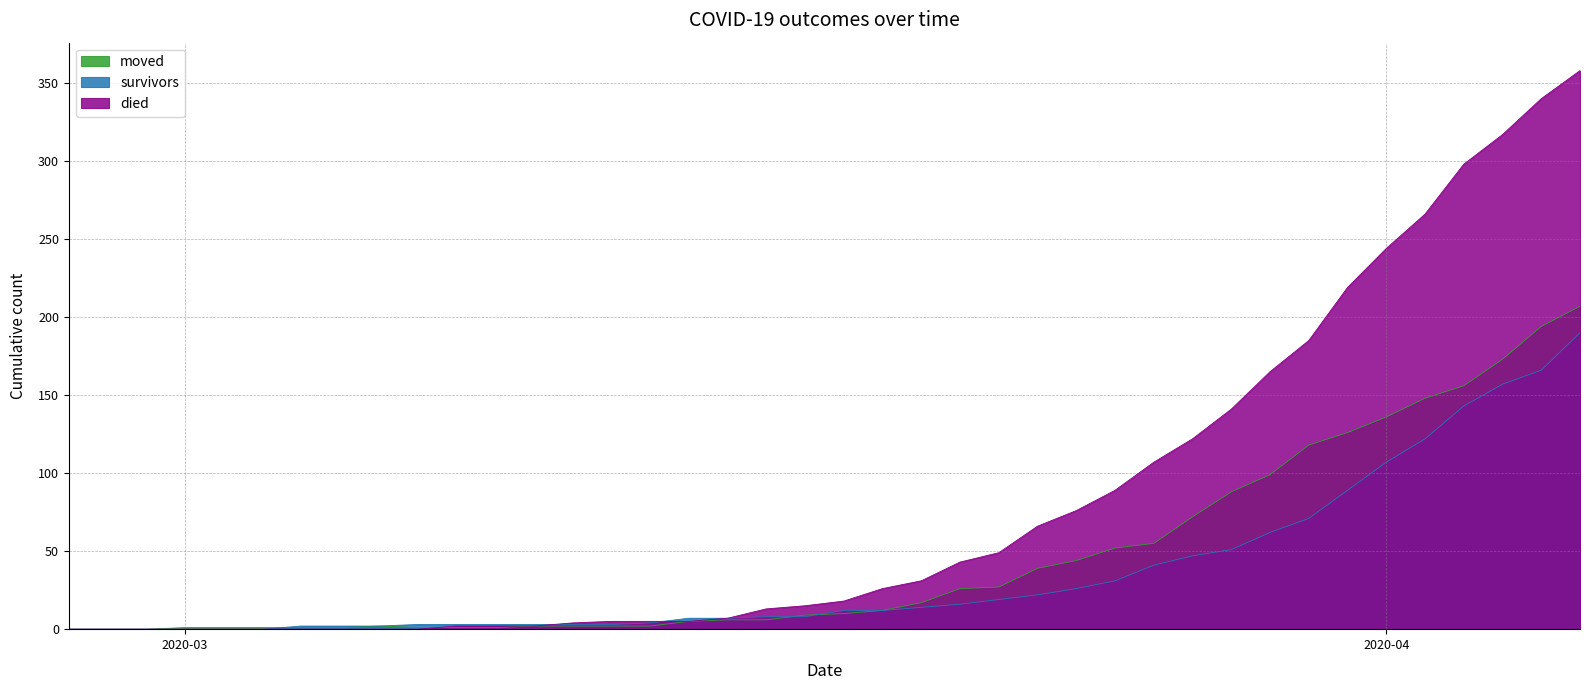

What are all the series names shown in the legend?

moved, survivors, died